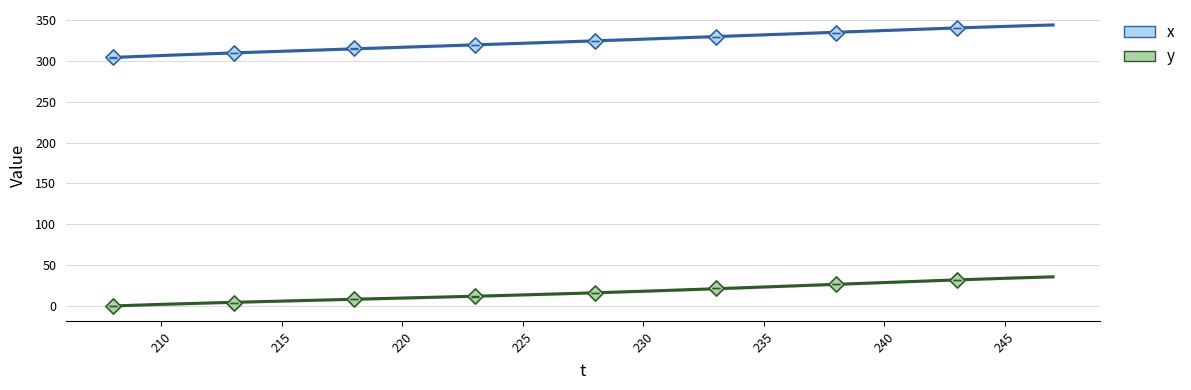

Which series reaches the minimum Y coordinate?

y